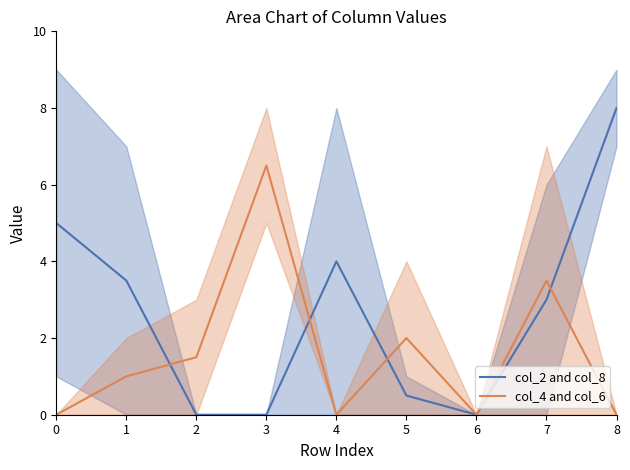

The value of col_2 and col_8 at 2 is 0.0. True or false?

True